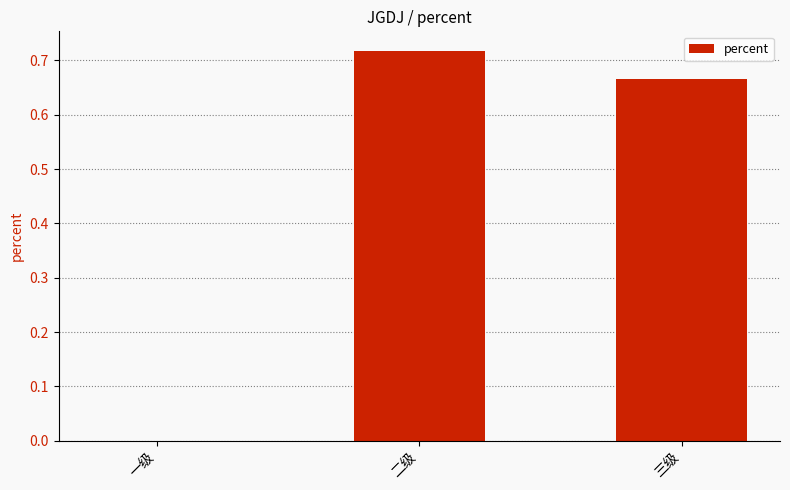

At which category does the chart reach its peak across all series?

二级